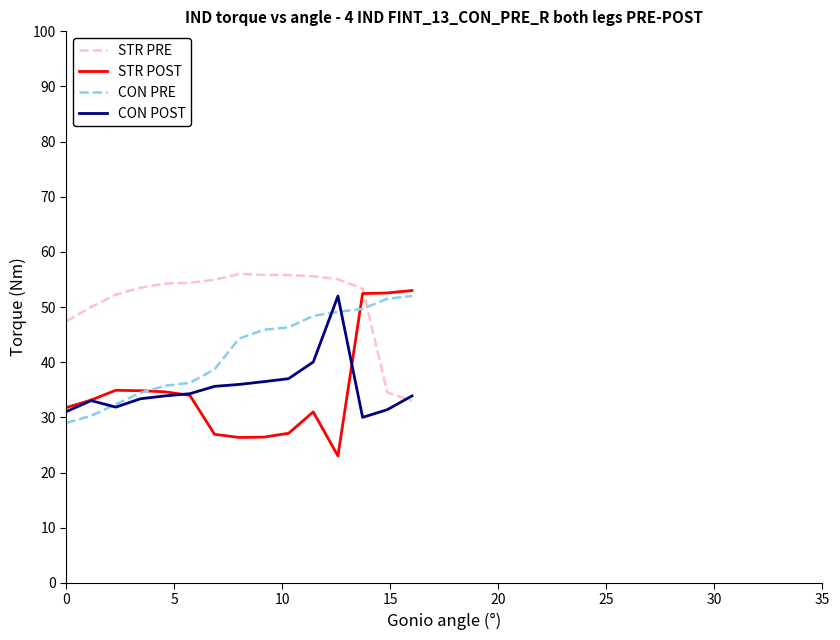

What is the maximum value shown in the chart?

56.0